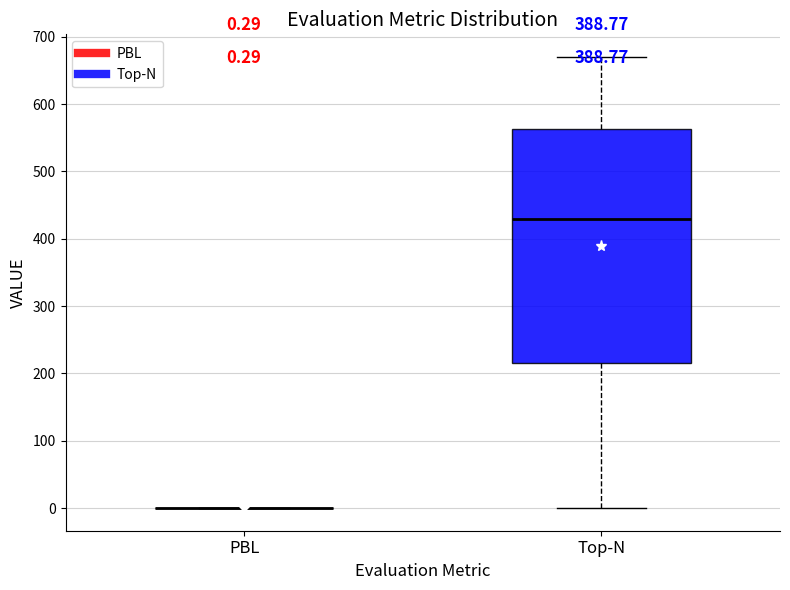

Comparing the boxes themselves (not the whiskers), which one is the tallest?

Top-N